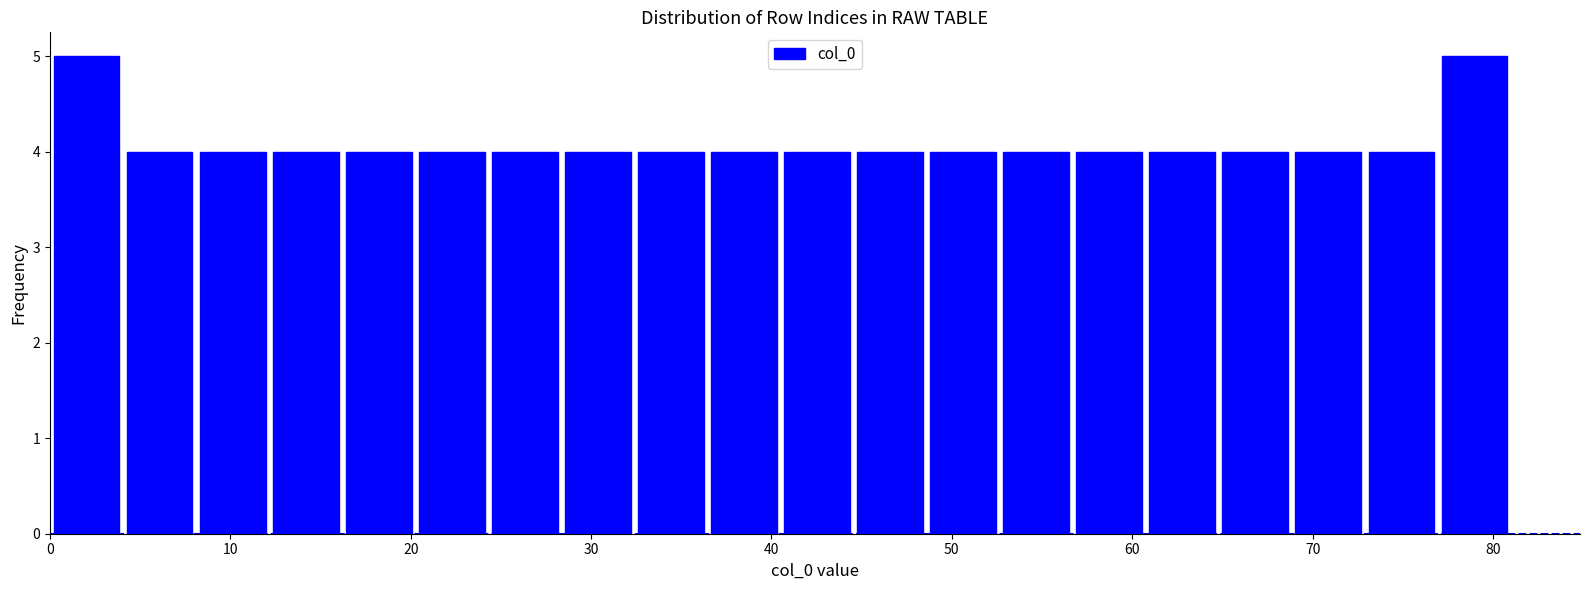

Reading left to right, list every bar in this chart as the range it spans on the x-axis followed by its height. Neither the bar edges nor the heights are printed on the chart, so give them approximately, as read against the axes.

0 to 4: 5
4 to 8: 4
8 to 12: 4
12 to 16: 4
16 to 20: 4
20 to 24: 4
24 to 28: 4
28 to 32: 4
32 to 36: 4
36 to 41: 4
41 to 45: 4
45 to 49: 4
49 to 53: 4
53 to 57: 4
57 to 61: 4
61 to 65: 4
65 to 69: 4
69 to 73: 4
73 to 77: 4
77 to 81: 5